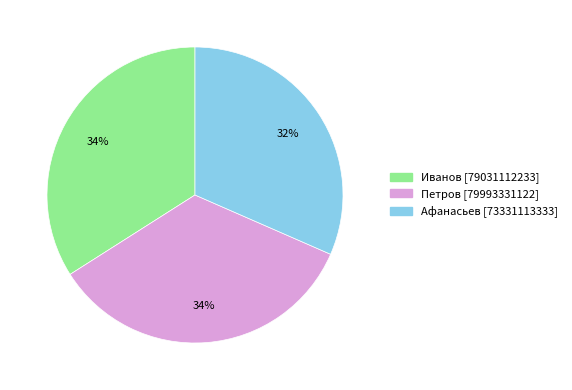

Does Петров account for over 50% of the chart?

No